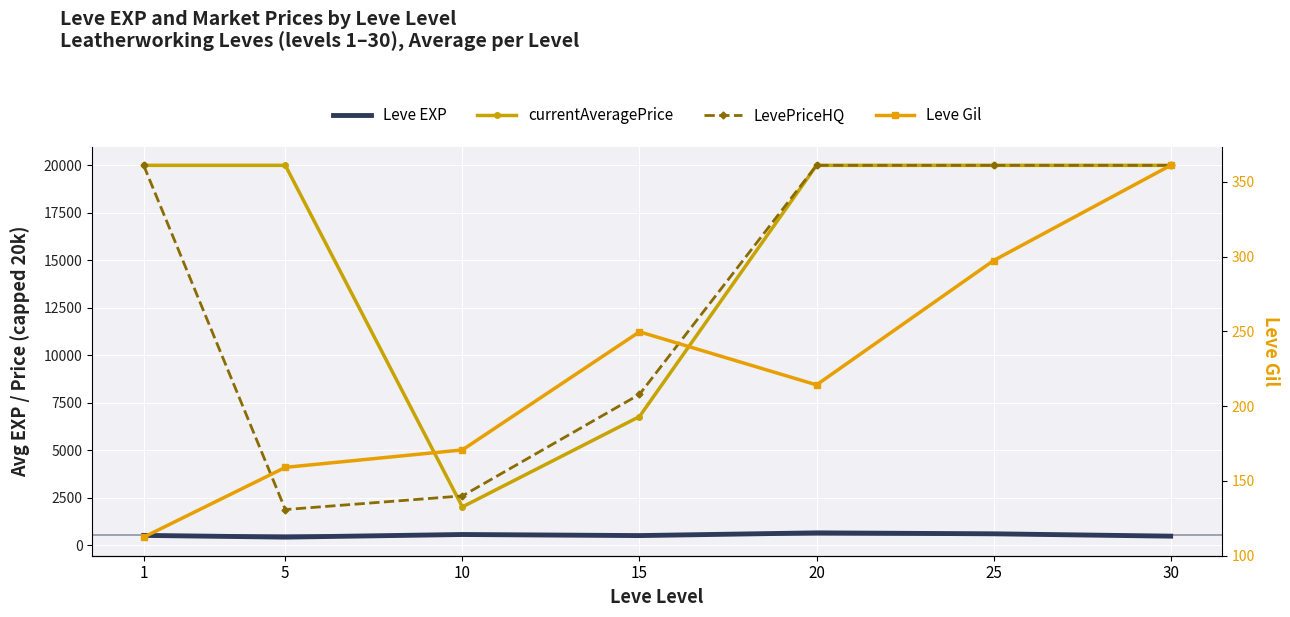

At which category is the sum across all series the highest?

25